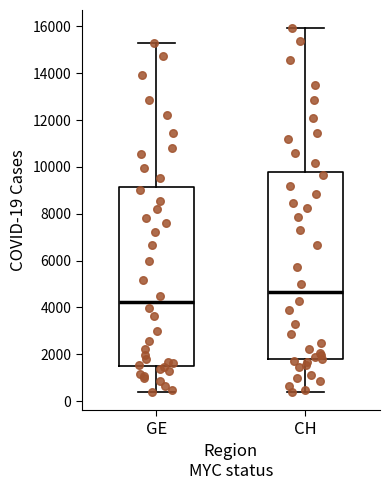

Which box has the lowest median line?

GE